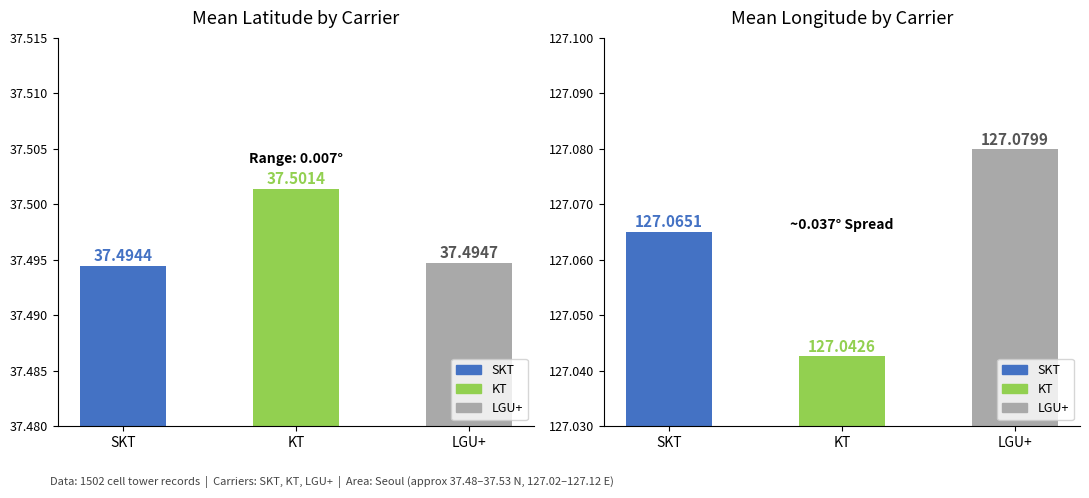

Which series changed the most between SKT and LGU+?

Mean Longitude